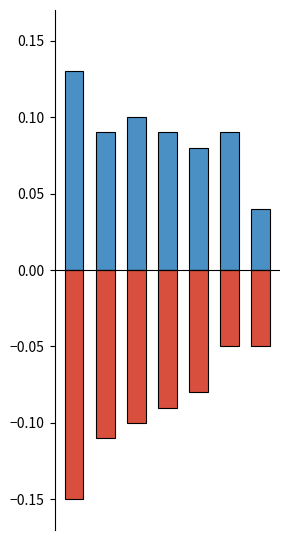

How many groups of bars are there?

7